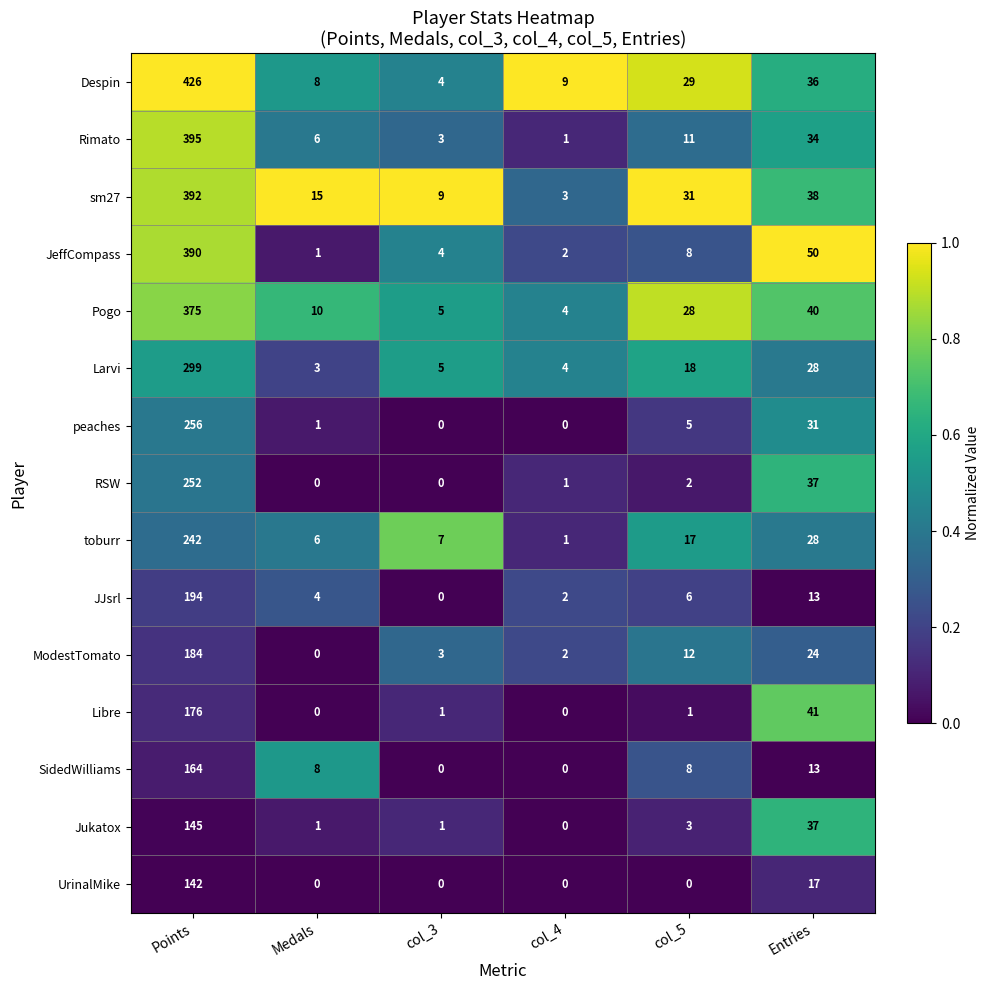

At which label does Pogo first exceed 28?

Points